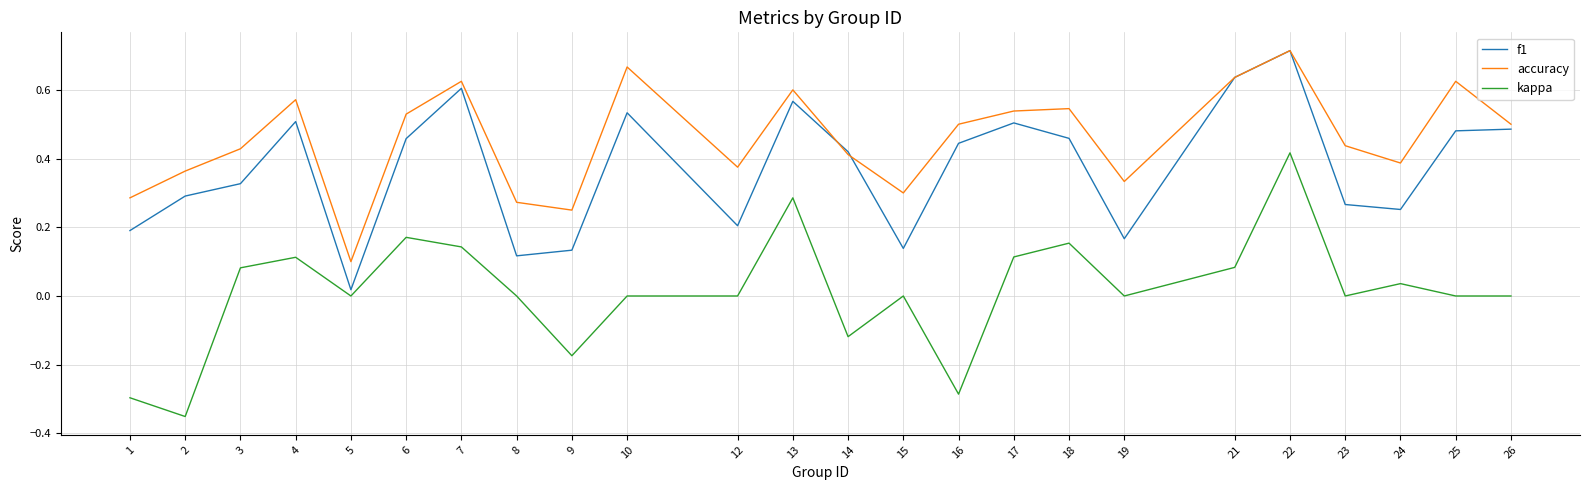

At which label does f1 reach its peak?

22